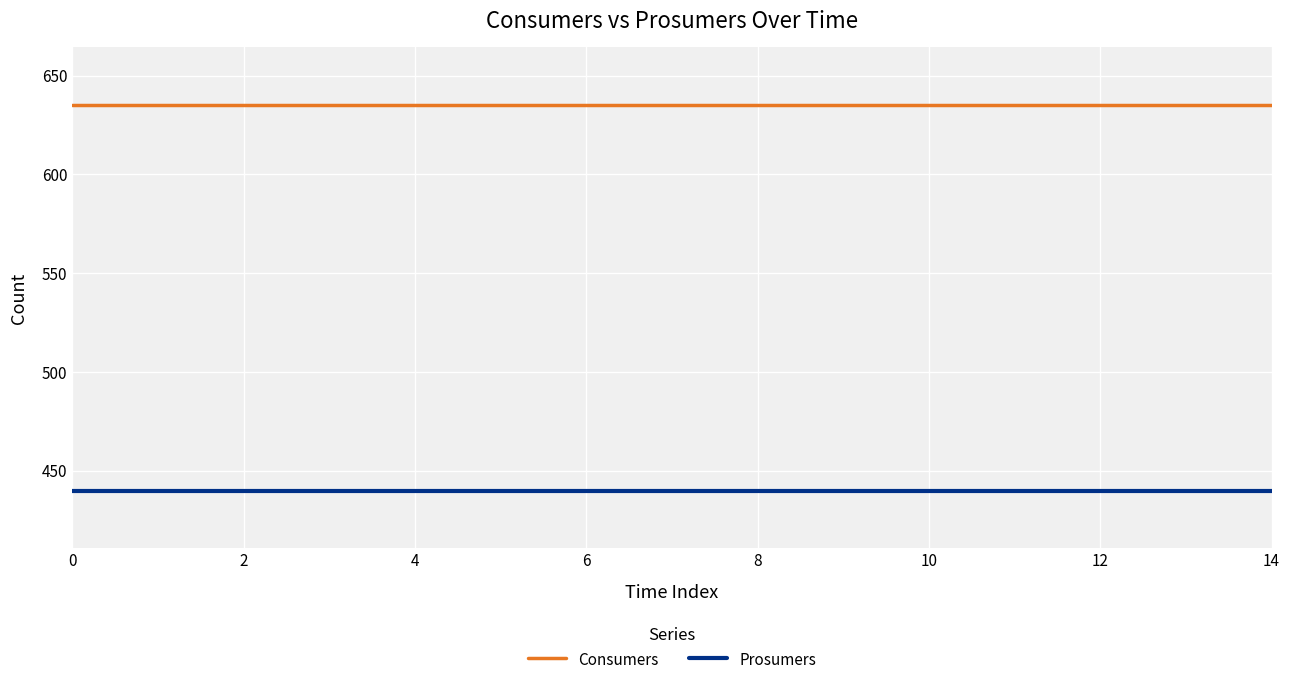

Which series has the largest total across all categories?

Consumers